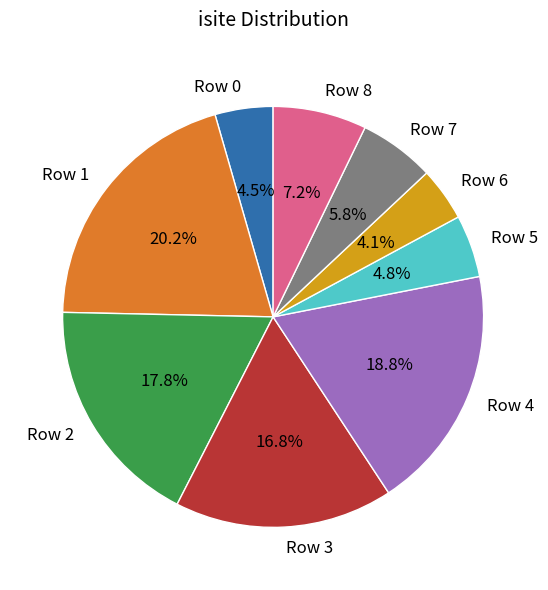

Count the number of slices in the pie.

9